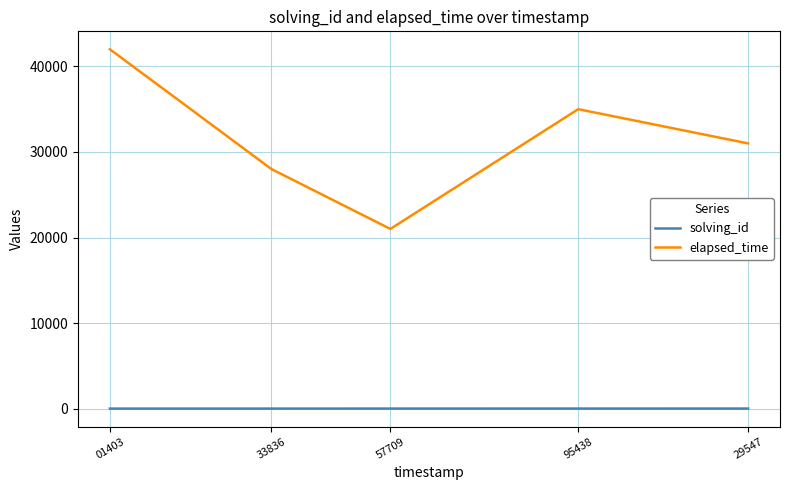

What is the maximum value for solving_id?

5